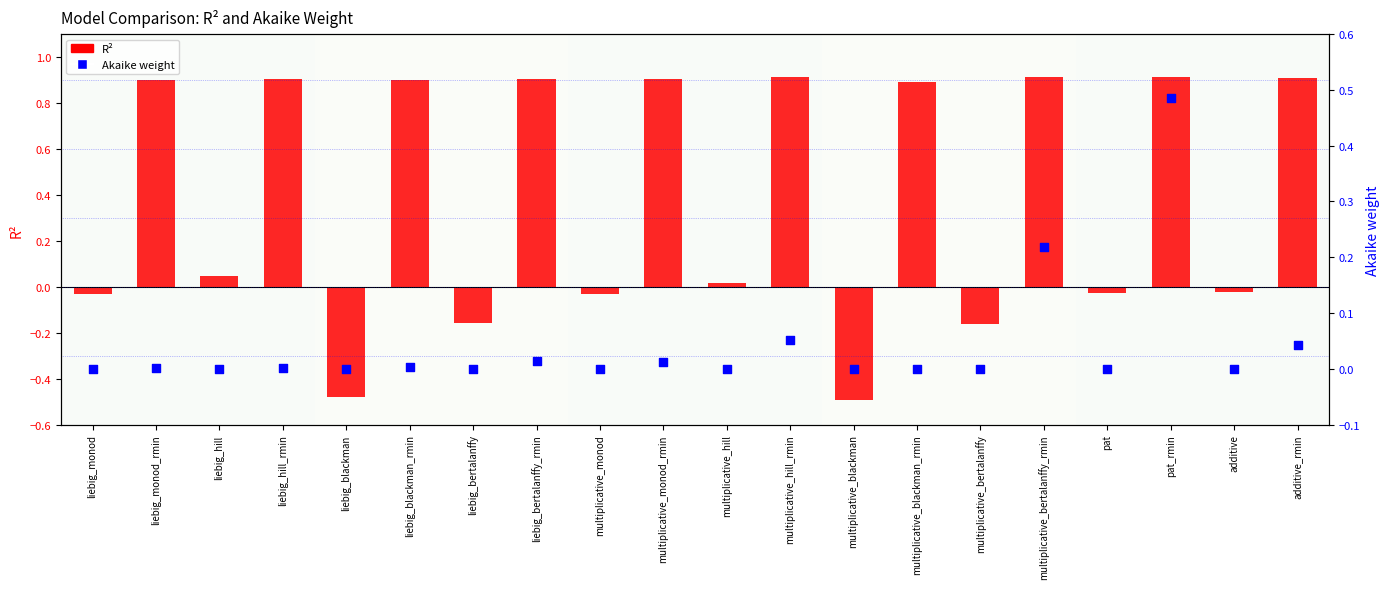

Which series has the largest Y range (max minus min)?

R^2